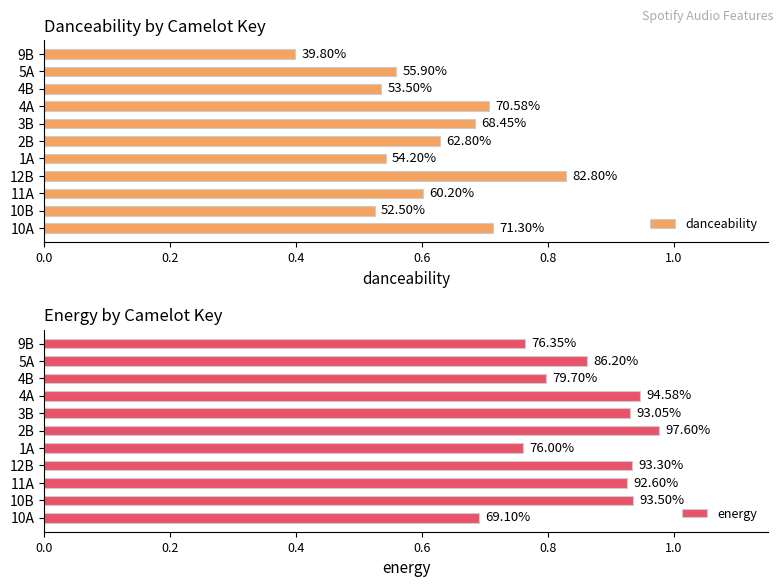

What is the smallest value displayed?

0.4